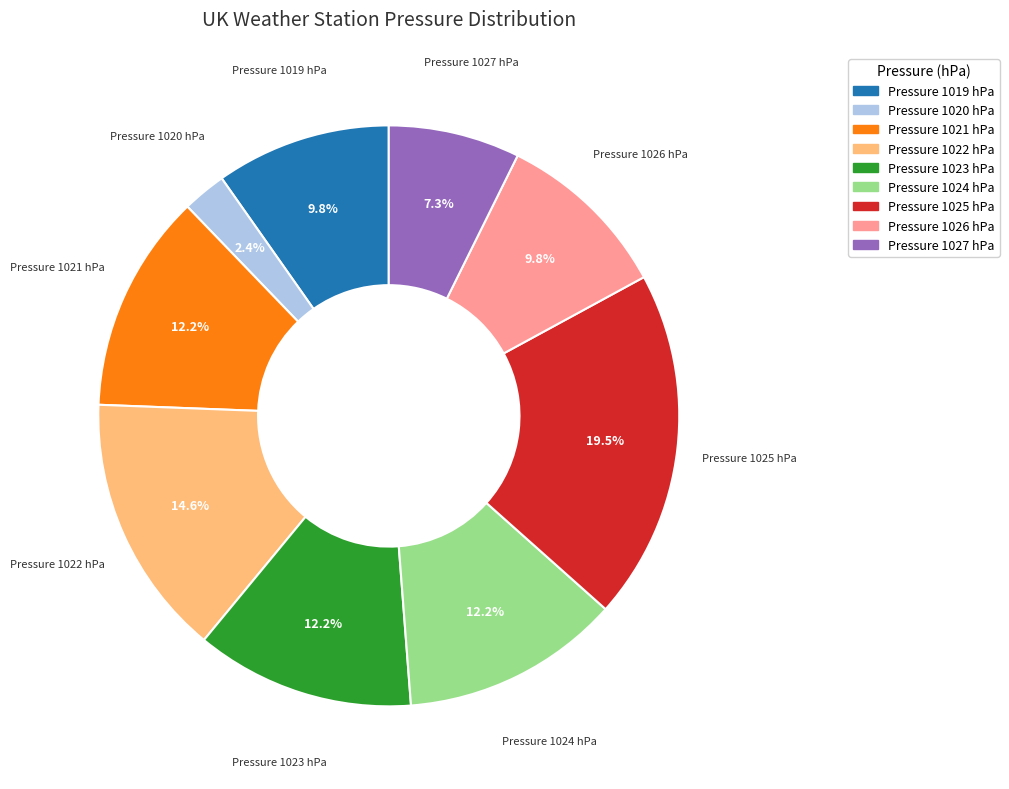

Does any single category account for the majority?

No